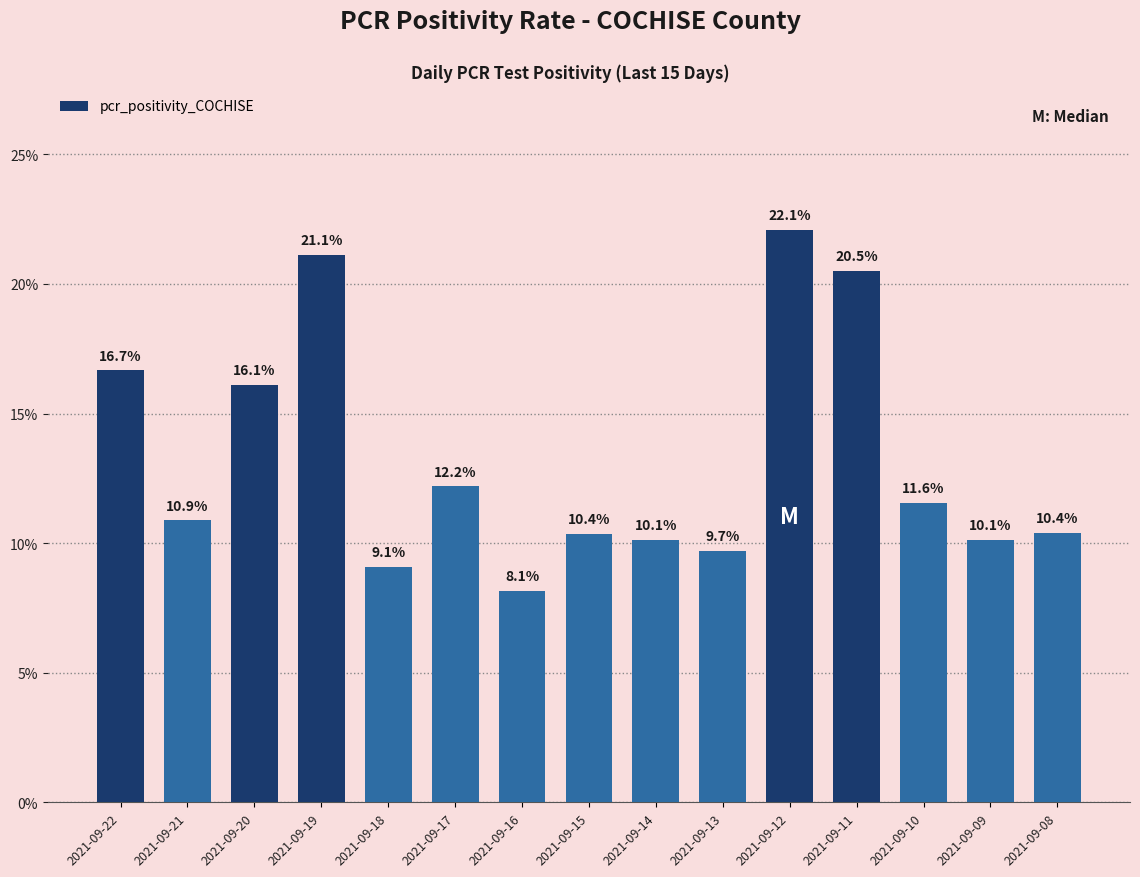

The chart shows a value of 12.2 at 2021-09-17. True or false?

True